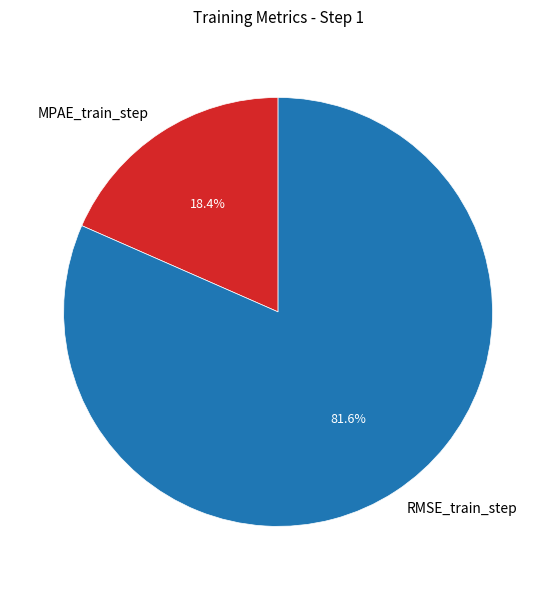

Rank the categories by value from lowest to highest.

MPAE_train_step, RMSE_train_step